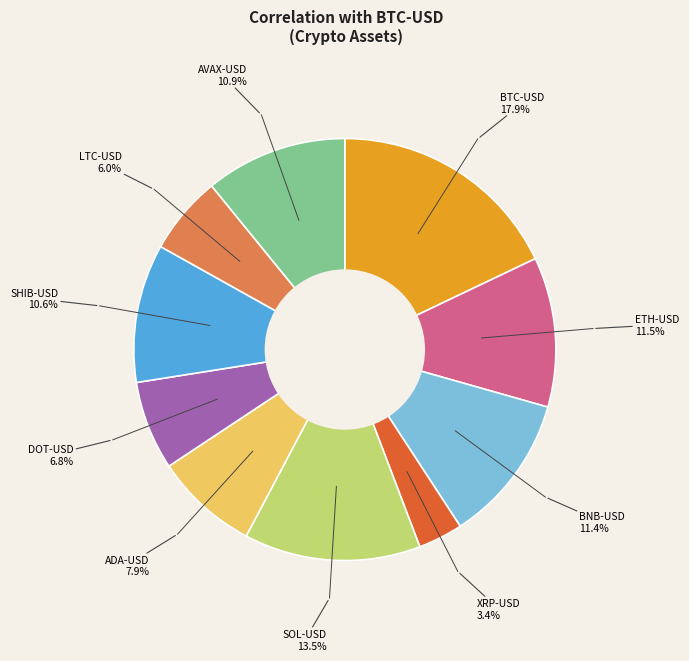

Is there any slice that represents more than half of the pie?

No